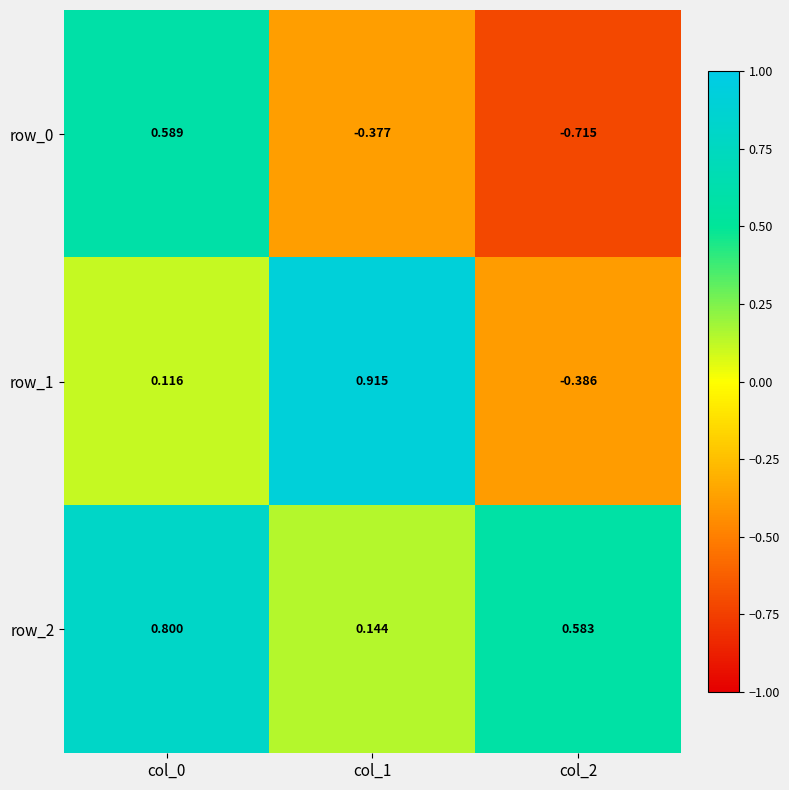

Rank the series by their average value, from lowest to highest.

row_0, row_1, row_2